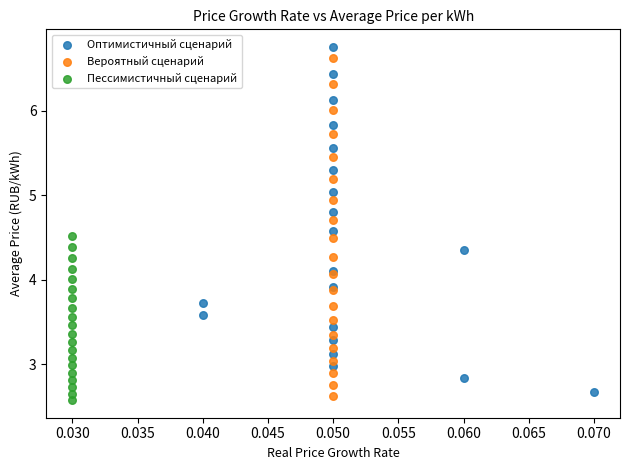

Which series reaches the maximum Y coordinate?

Оптимистичный сценарий